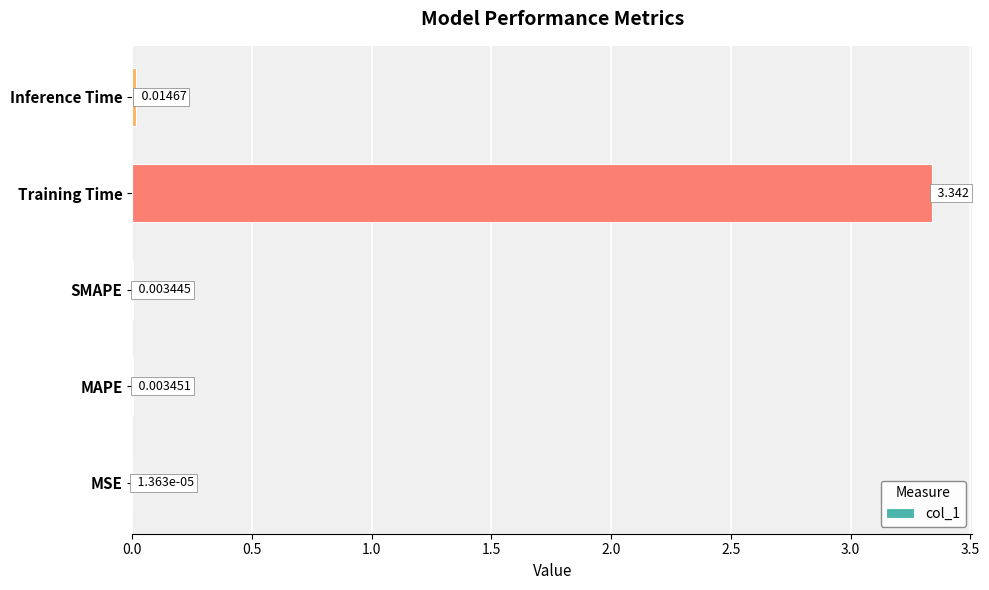

Where is the data nearest to the value 1?

Inference Time